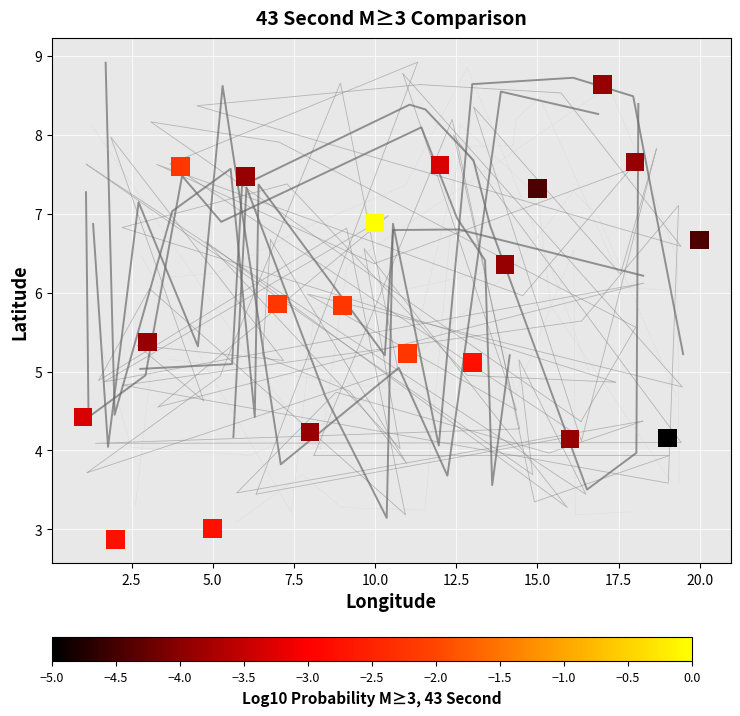

What is the range of Y values (max minus min)?

5.8